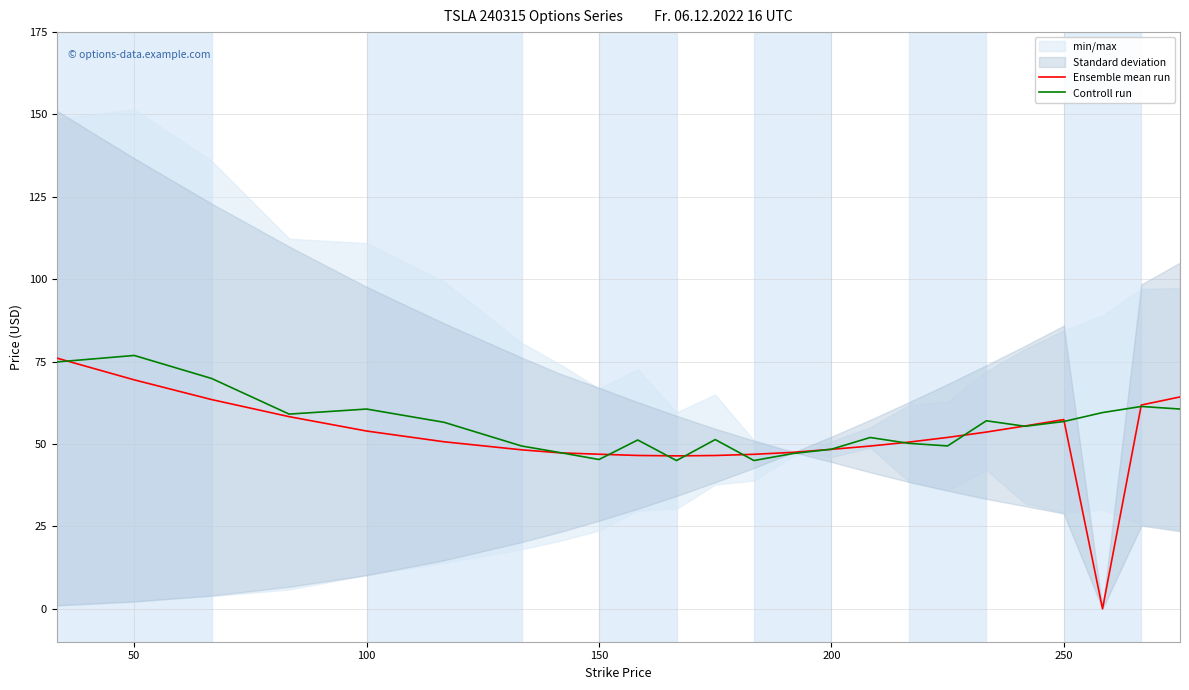

What is the maximum value for Ensemble mean run?

76.1